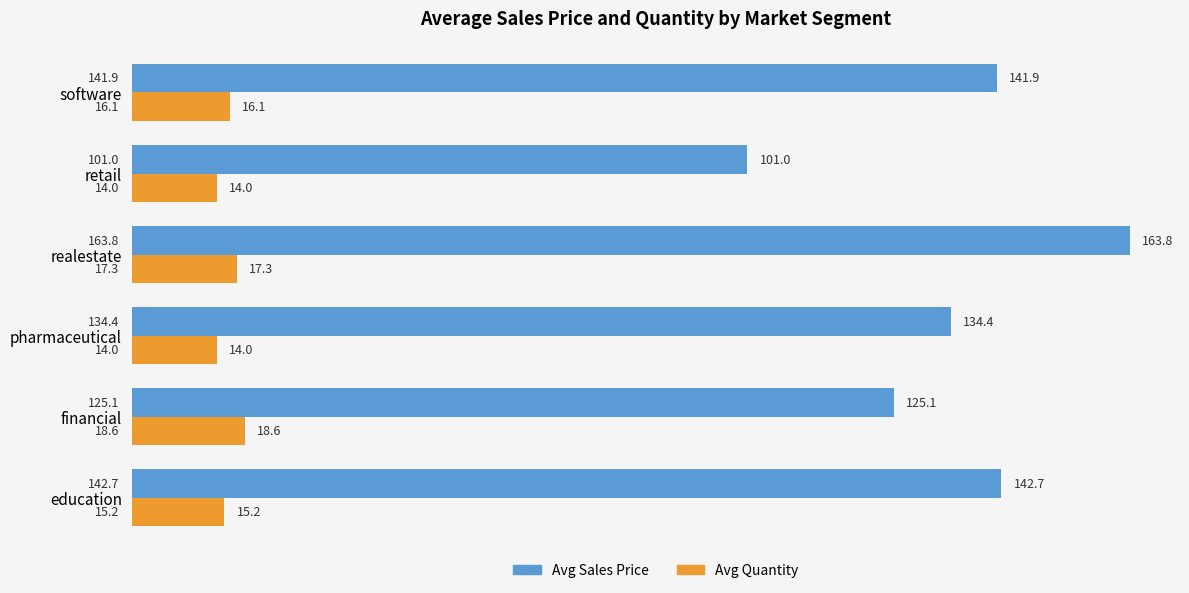

How many distinct data groups are displayed?

2